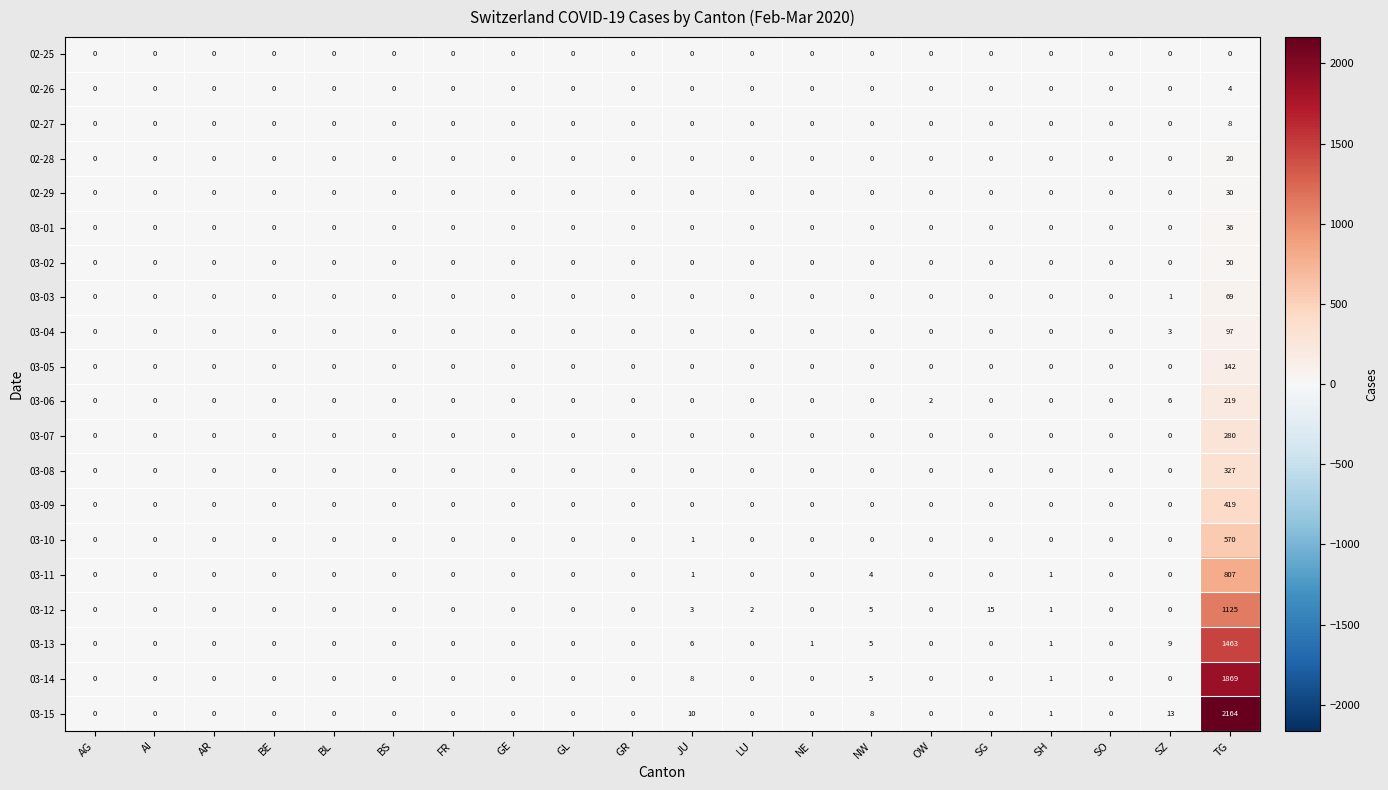

The value of 03-06 at SZ is 6. True or false?

True